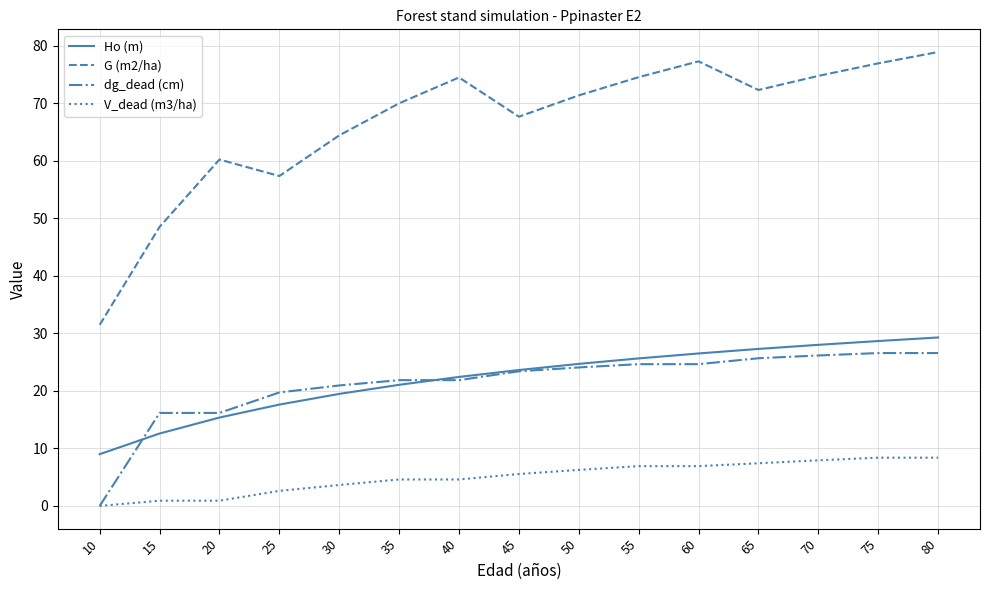

What value does the dg_dead (cm) series have at 35?

21.9